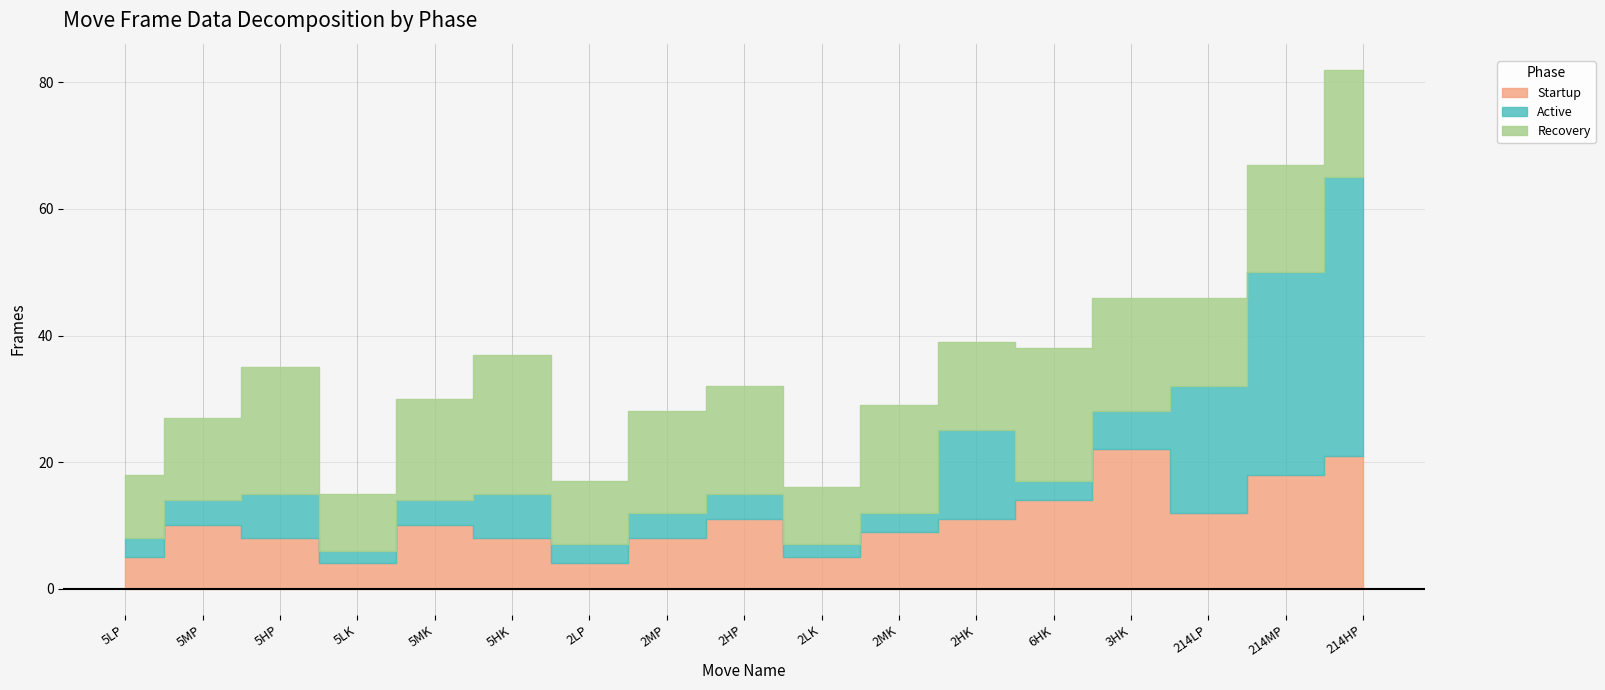

At how many categories does at least one series exceed 14?

11